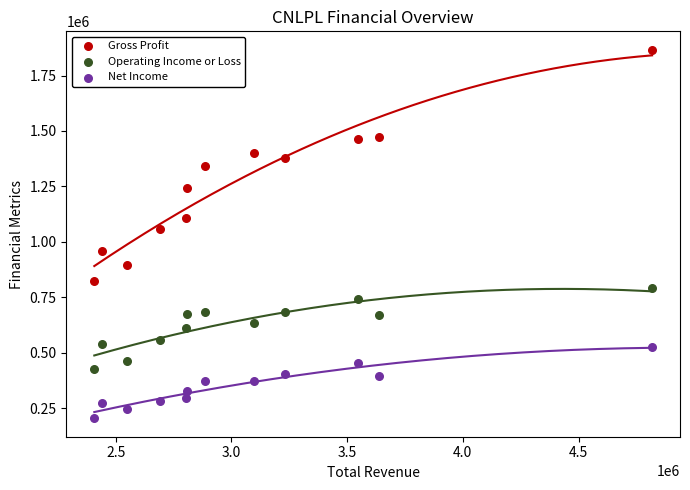

Which series contains the lowest Y value?

Net Income